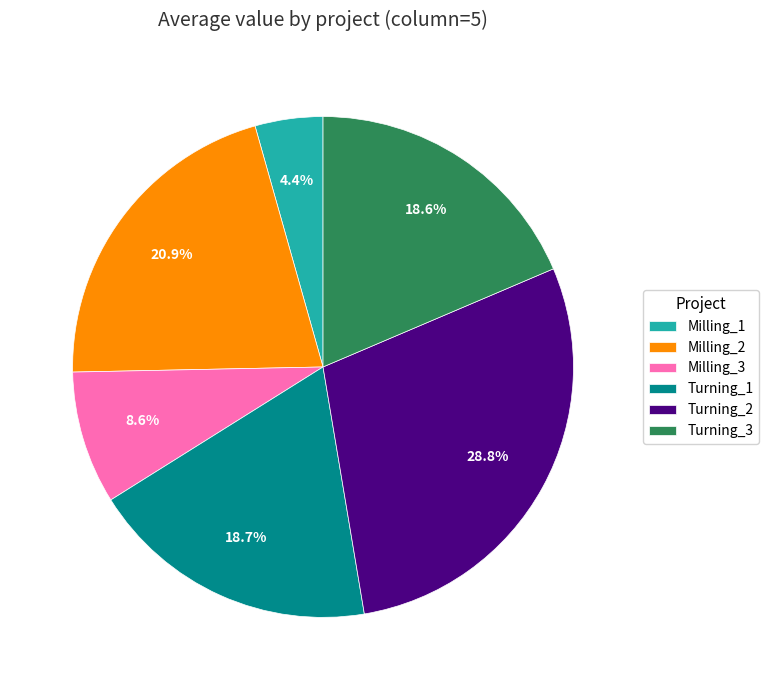

What is the largest slice in the pie chart?

Turning_2